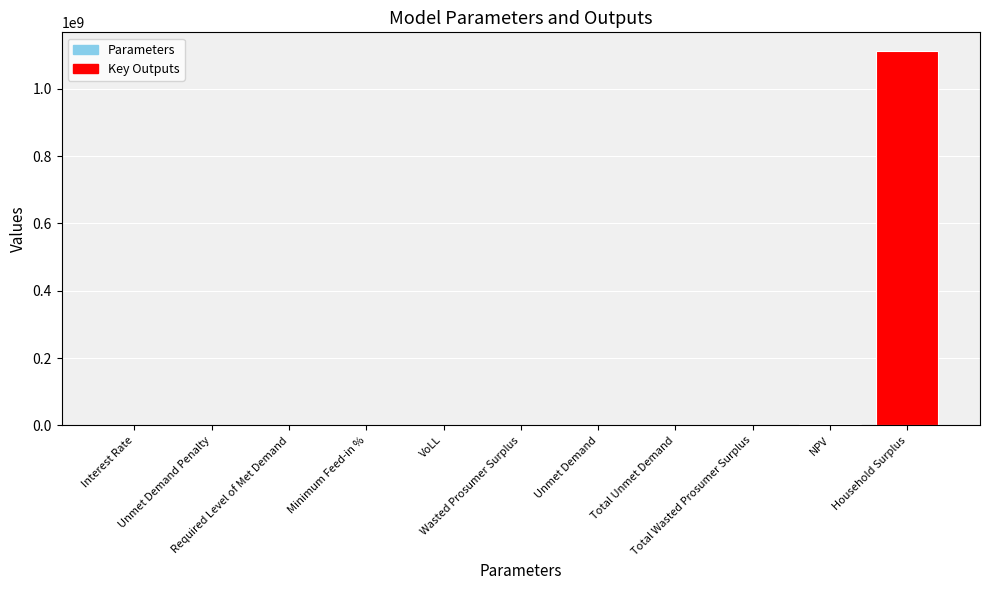

What is the difference between the values at Total Wasted Prosumer Surplus and Unmet Demand?

81441.2